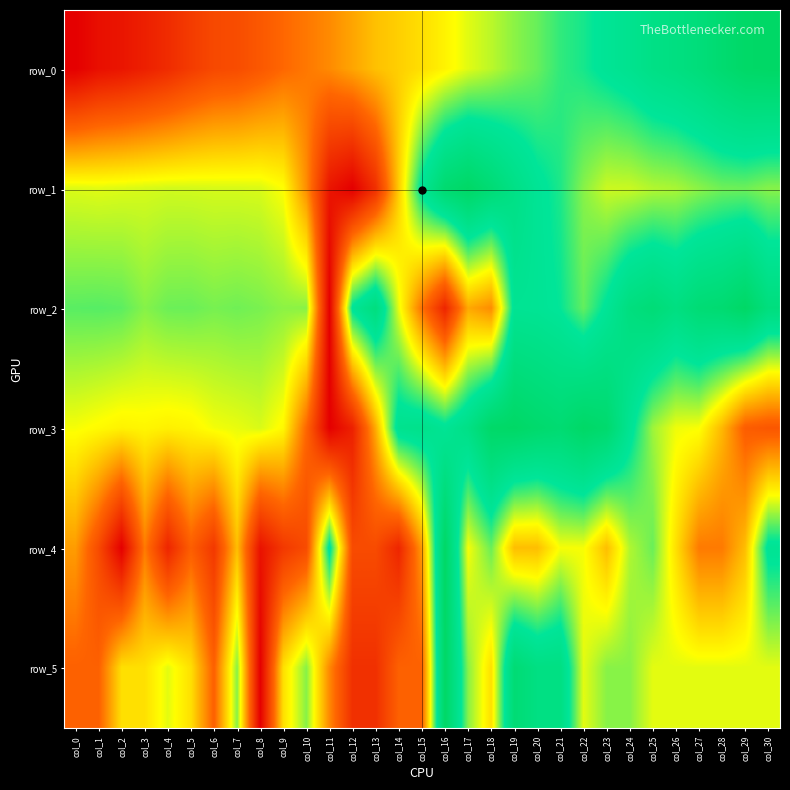

Count the number of data series in this chart.

6